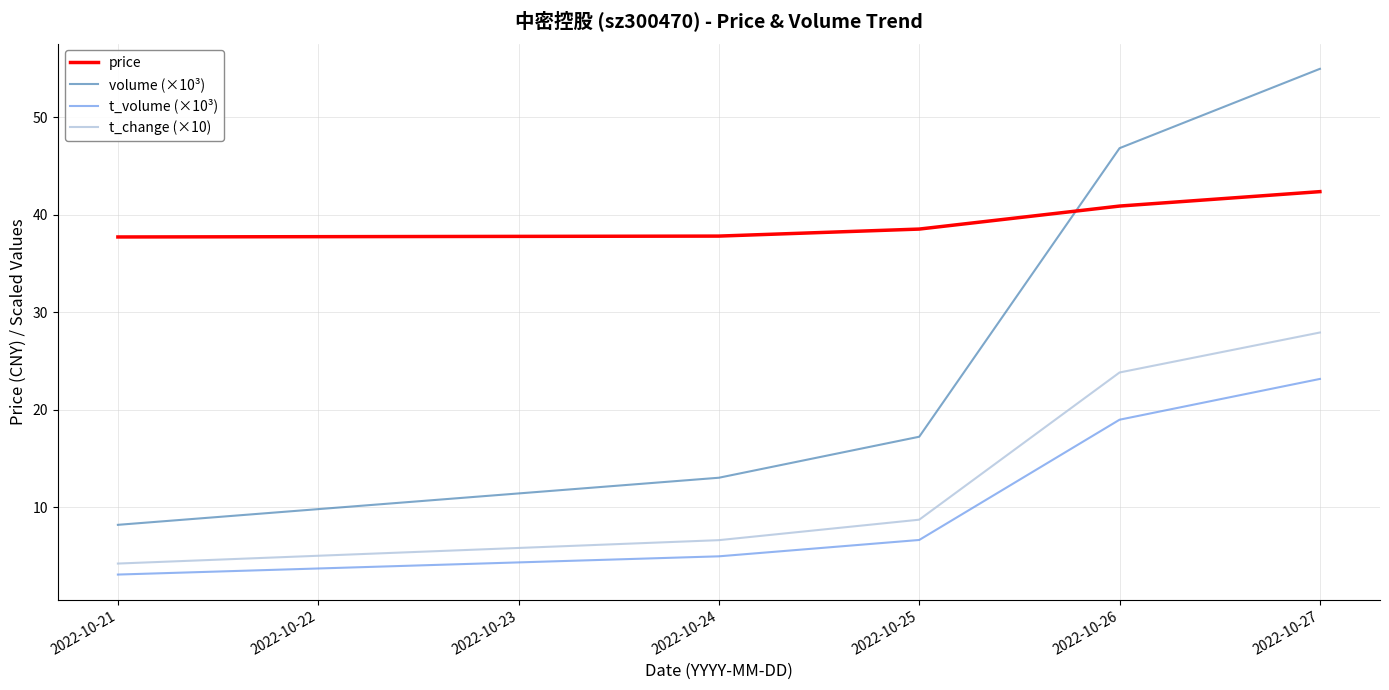

Which series changed the most between 2022-10-21 and 2022-10-24?

volume (×10³)